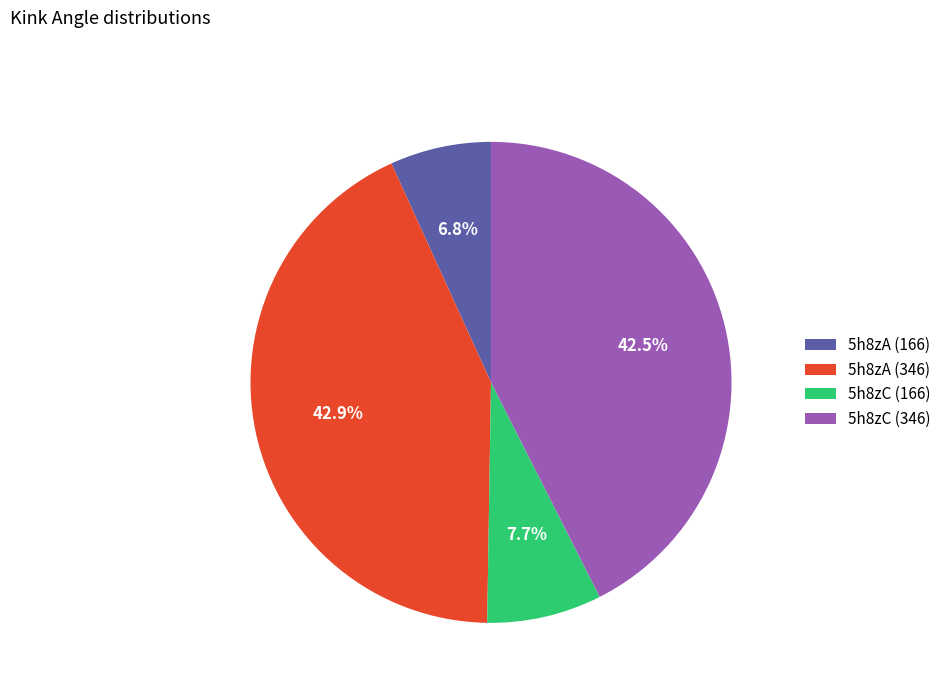

Is 5h8zC (346) the majority of the pie?

No